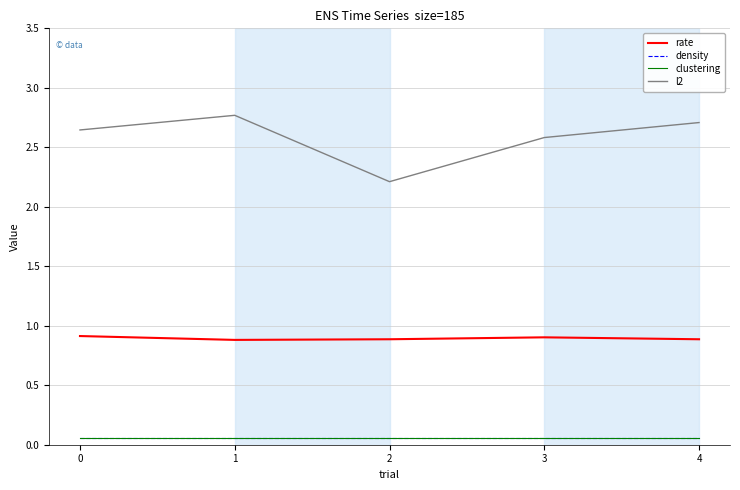

True or false: rate and clustering intersect in this chart.

False